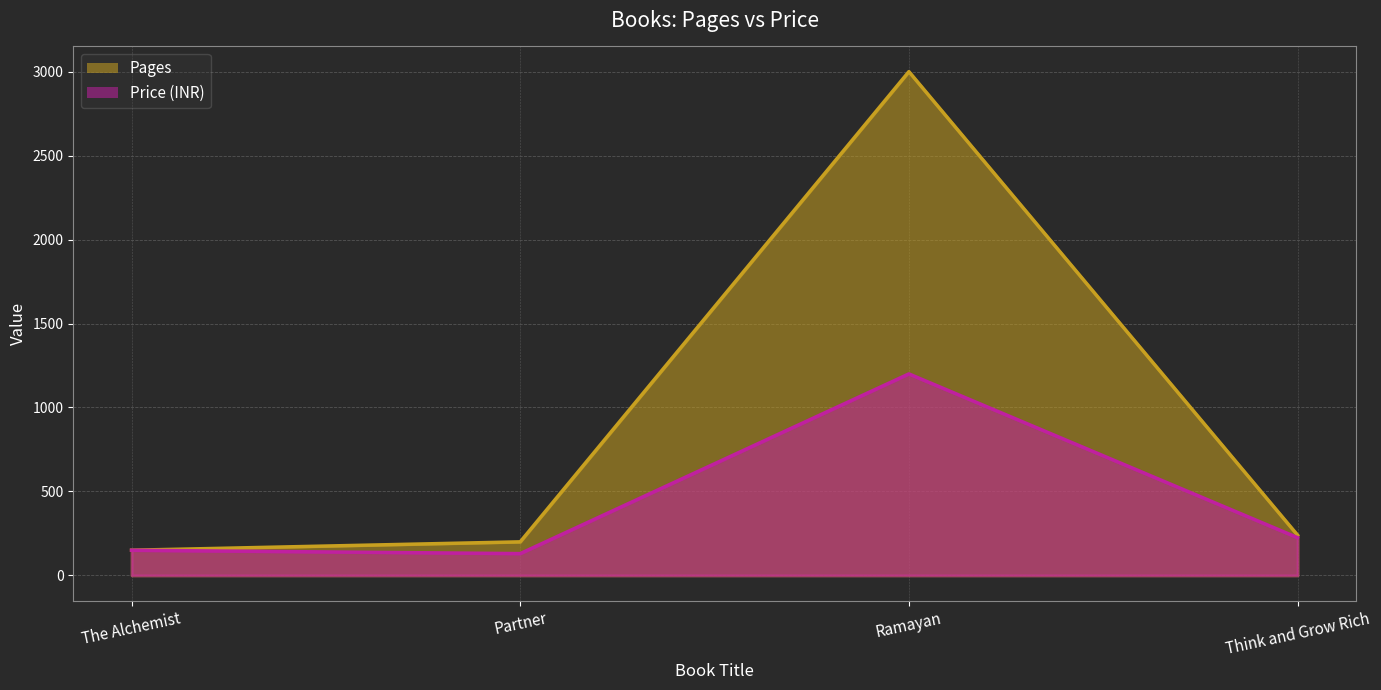

Which series changed the most between The Alchemist and Ramayan?

Pages